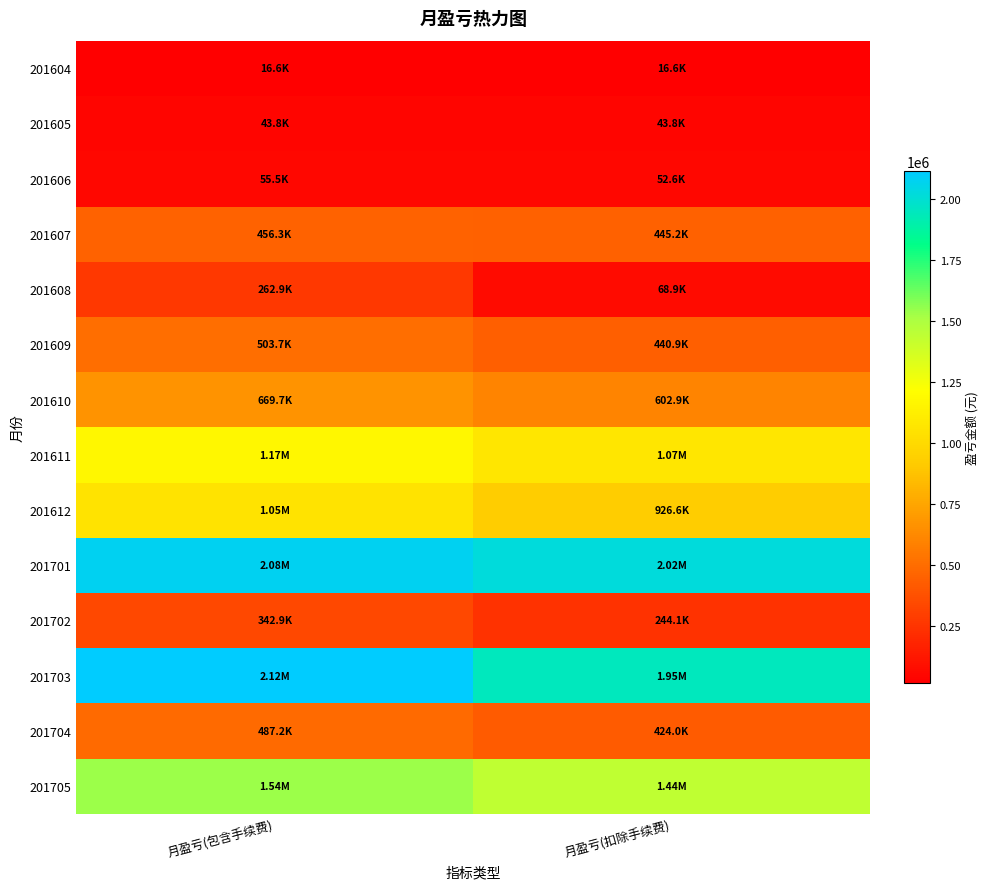

Reading right to left, transcribe all the data shown in this chart.

201604: 月盈亏(扣除手续费)=16626.0	月盈亏(包含手续费)=16626.0
201605: 月盈亏(扣除手续费)=43837.0	月盈亏(包含手续费)=43837.0
201606: 月盈亏(扣除手续费)=52585.2	月盈亏(包含手续费)=55451.0
201607: 月盈亏(扣除手续费)=445177.3	月盈亏(包含手续费)=456318.0
201608: 月盈亏(扣除手续费)=68880.3	月盈亏(包含手续费)=262894.0
201609: 月盈亏(扣除手续费)=440875.3	月盈亏(包含手续费)=503677.0
201610: 月盈亏(扣除手续费)=602859.4	月盈亏(包含手续费)=669668.0
201611: 月盈亏(扣除手续费)=1067399.8	月盈亏(包含手续费)=1172202.0
201612: 月盈亏(扣除手续费)=926616.9	月盈亏(包含手续费)=1052934.0
201701: 月盈亏(扣除手续费)=2018835.3	月盈亏(包含手续费)=2083077.0
201702: 月盈亏(扣除手续费)=244051.3	月盈亏(包含手续费)=342916.0
201703: 月盈亏(扣除手续费)=1948831.2	月盈亏(包含手续费)=2116382.0
201704: 月盈亏(扣除手续费)=423974.3	月盈亏(包含手续费)=487197.0
201705: 月盈亏(扣除手续费)=1439276.2	月盈亏(包含手续费)=1536160.0